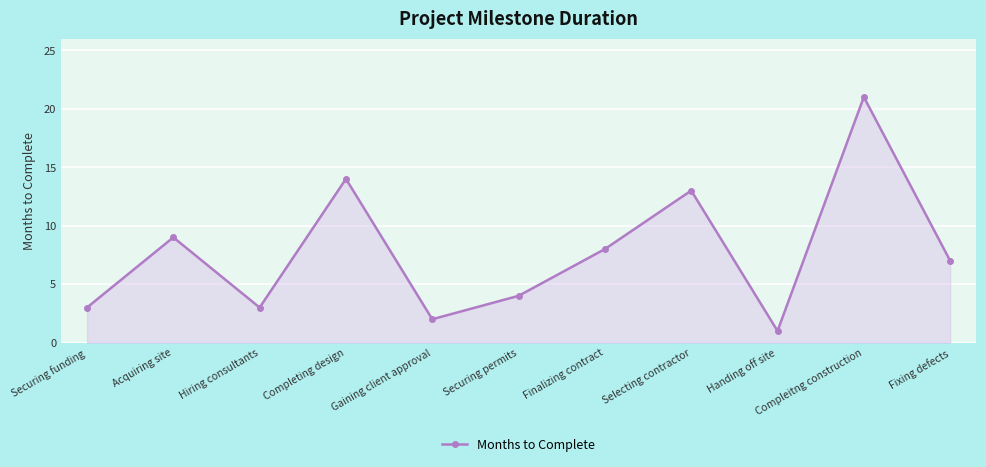

Which has a higher value, Fixing defects or Securing permits?

Fixing defects